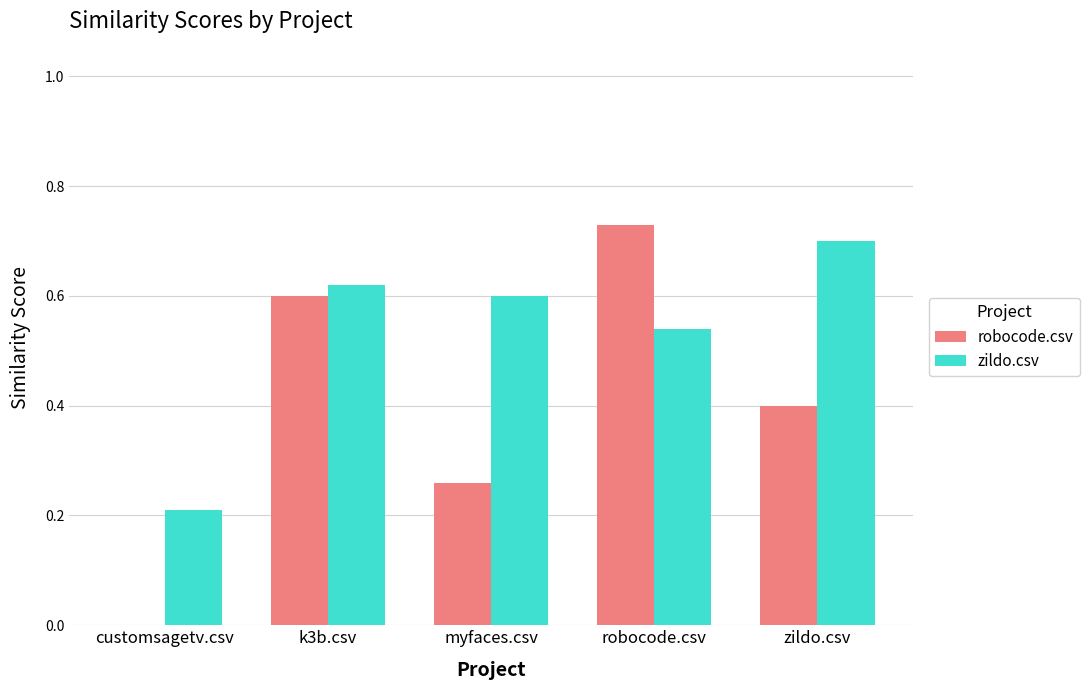

At which label does zildo.csv reach its peak?

zildo.csv